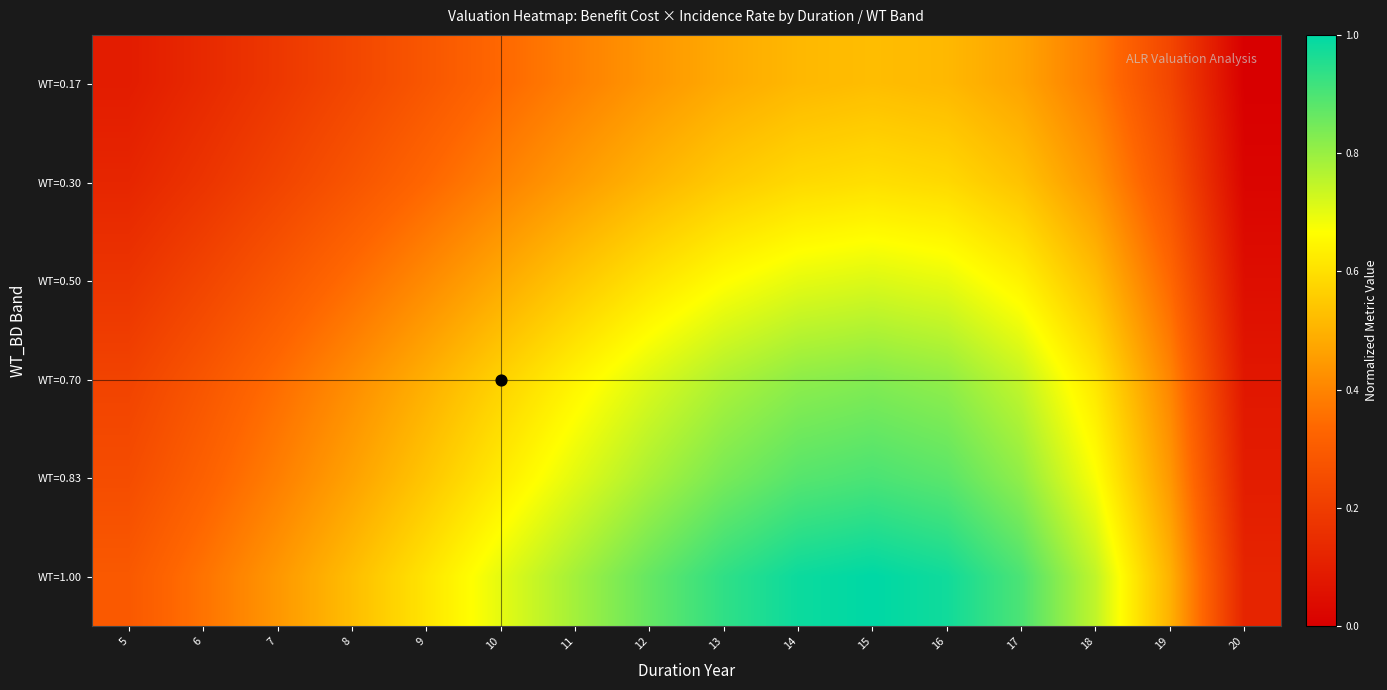

How many categories are shown in the chart?

16